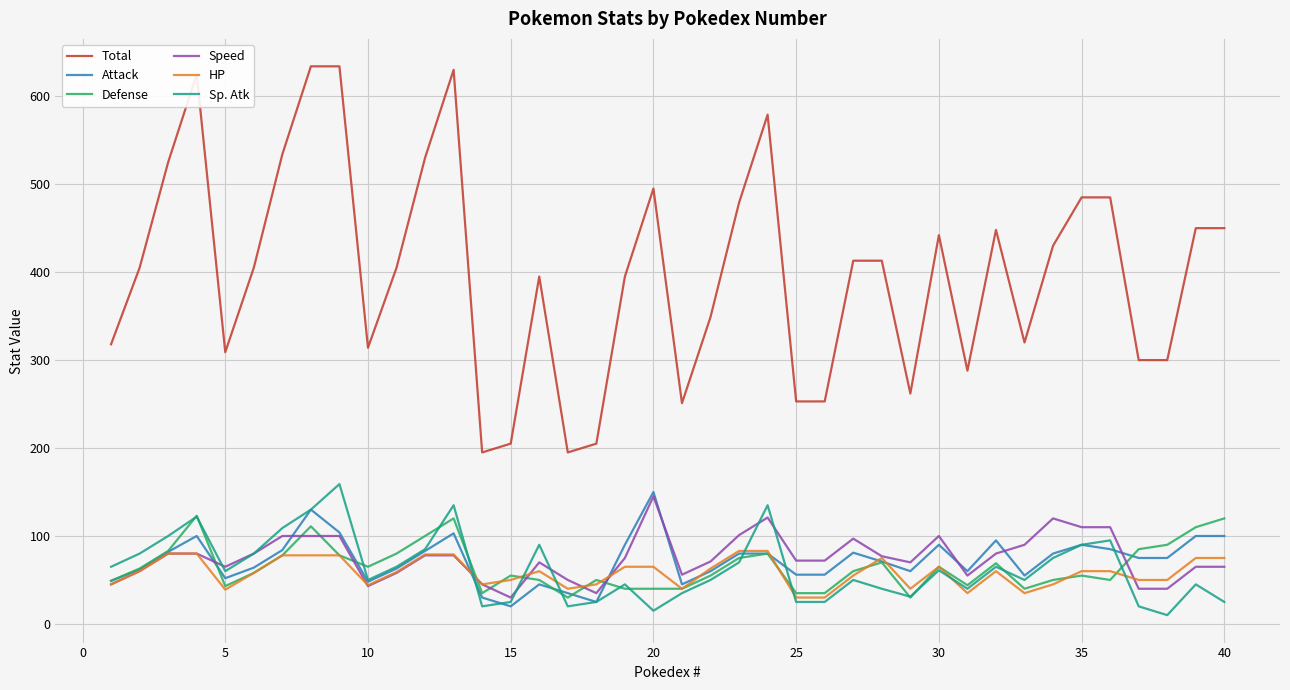

Which series has the largest total across all categories?

Total